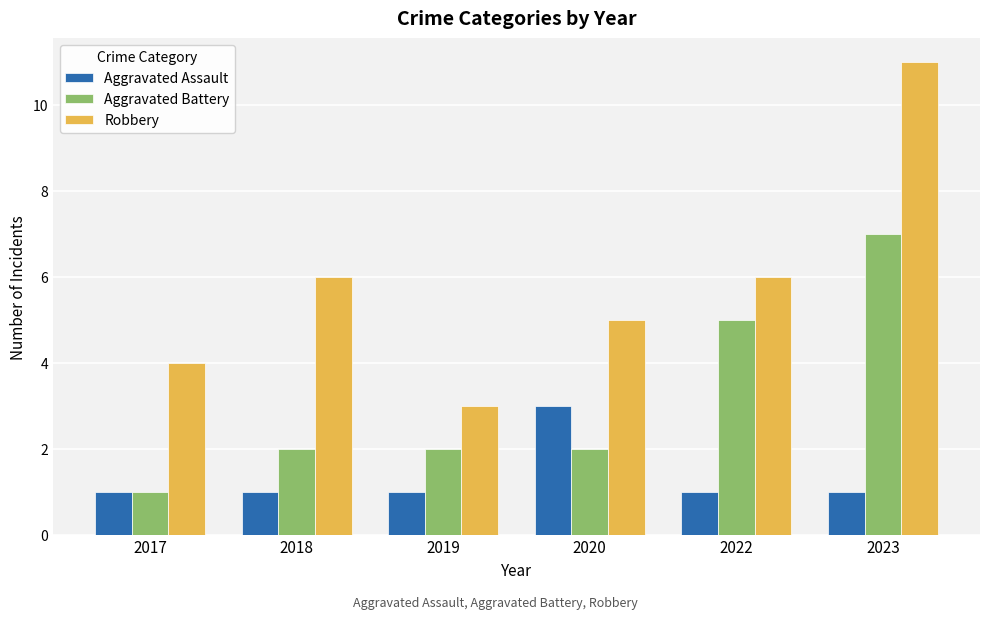

The Robbery series shows 5 at 2020. True or false?

True